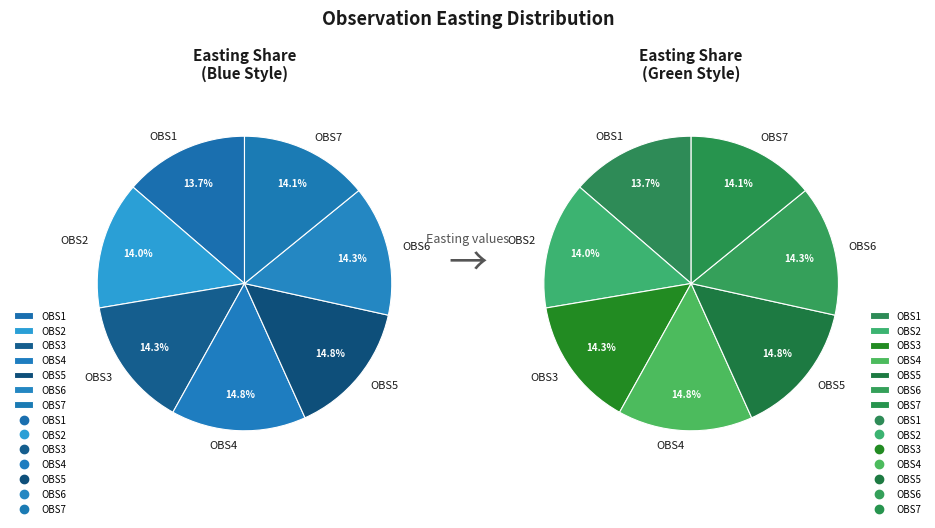

Combined, what portion of the pie is OBS4 and OBS1?

28.5%